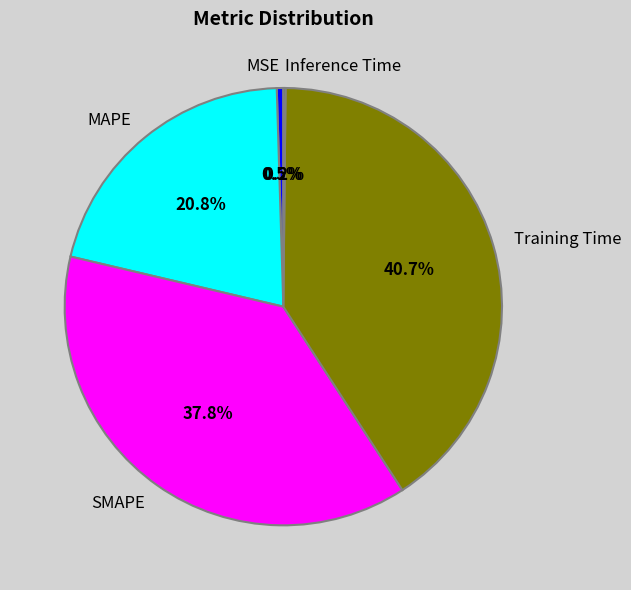

Is SMAPE the majority of the pie?

No